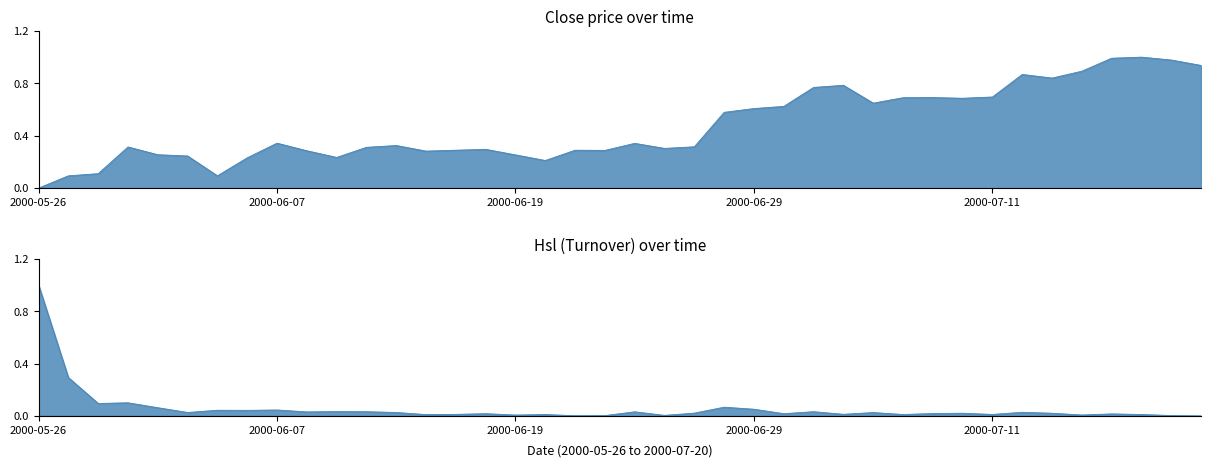

What is the label of the 18th point from the right?

2000-06-27